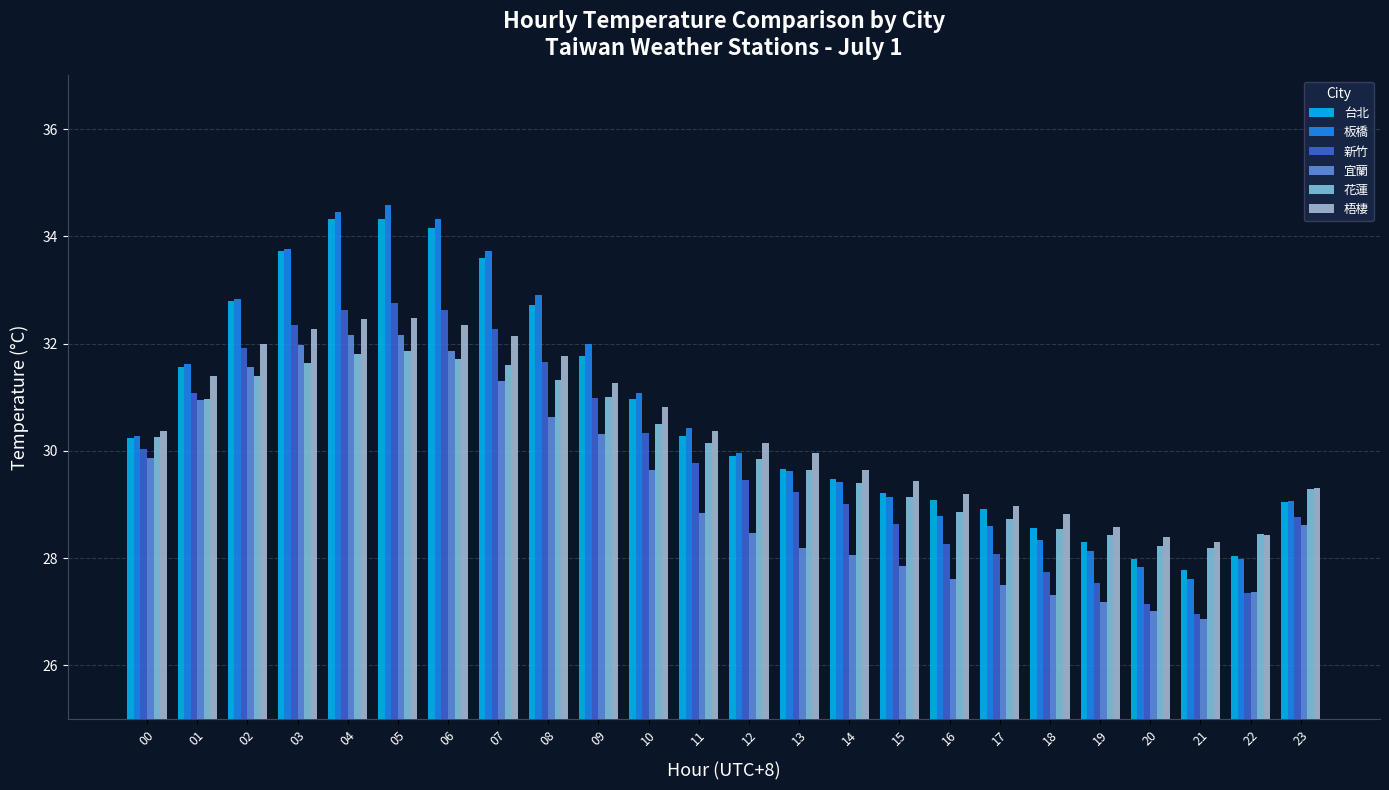

What is the greatest value displayed?

34.6